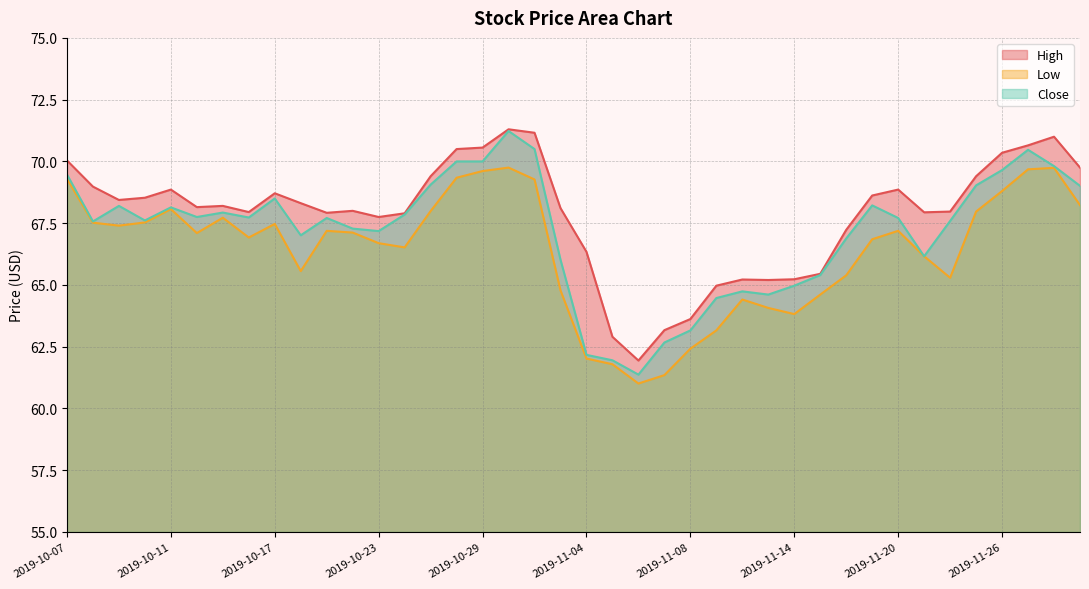

What is the difference between the Low values at 2019-10-18 and 2019-10-16?

1.4